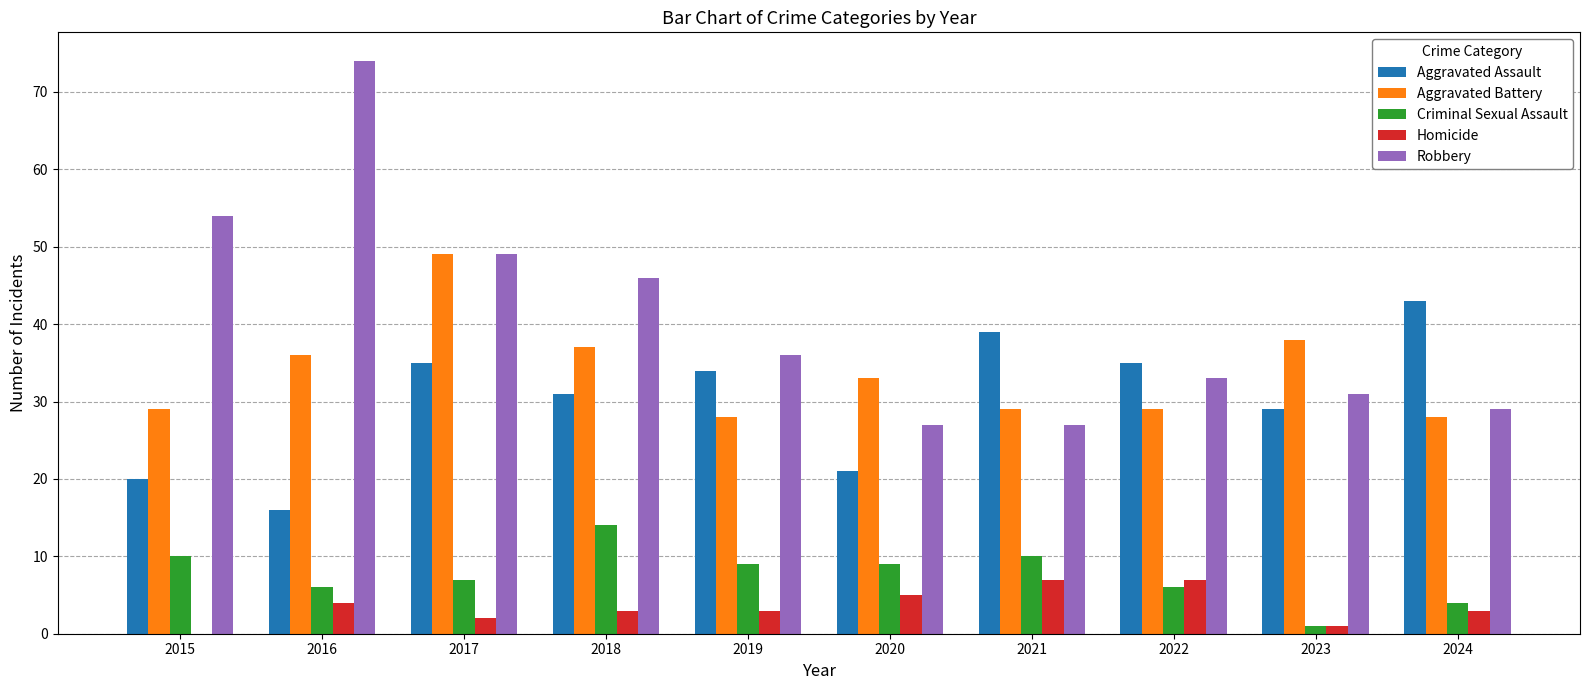

Is it true that Robbery equals 36 at 2019?

True